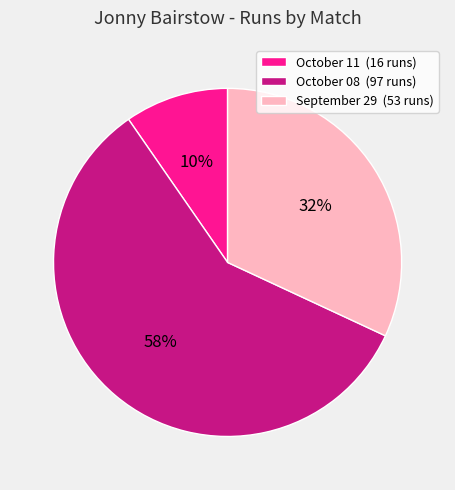

Is it true that September 29 (53 runs) is 42% of the pie?

False